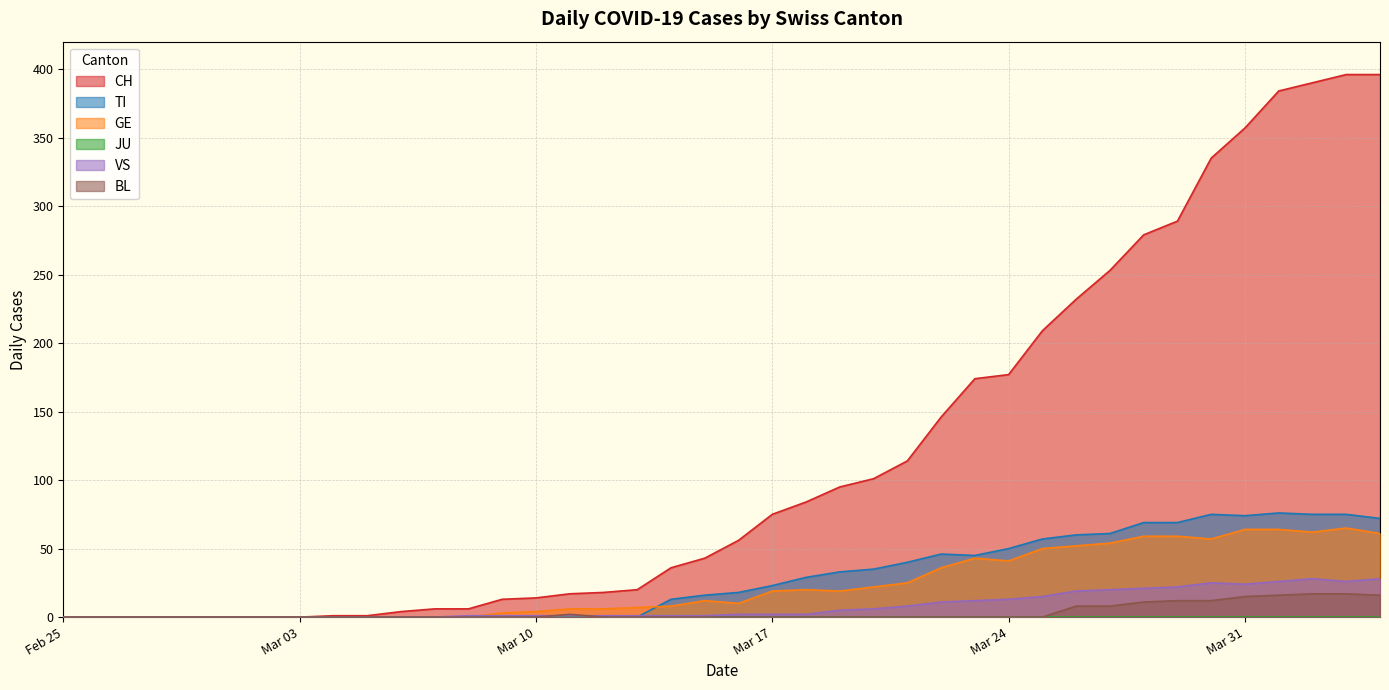

Which series has the widest spread of values?

CH